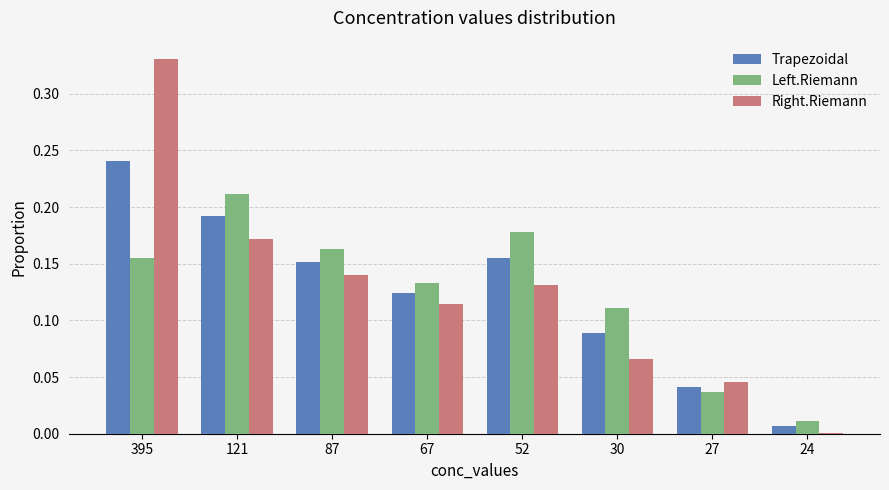

Rank the series at 395 from lowest to highest value.

Left.Riemann, Trapezoidal, Right.Riemann